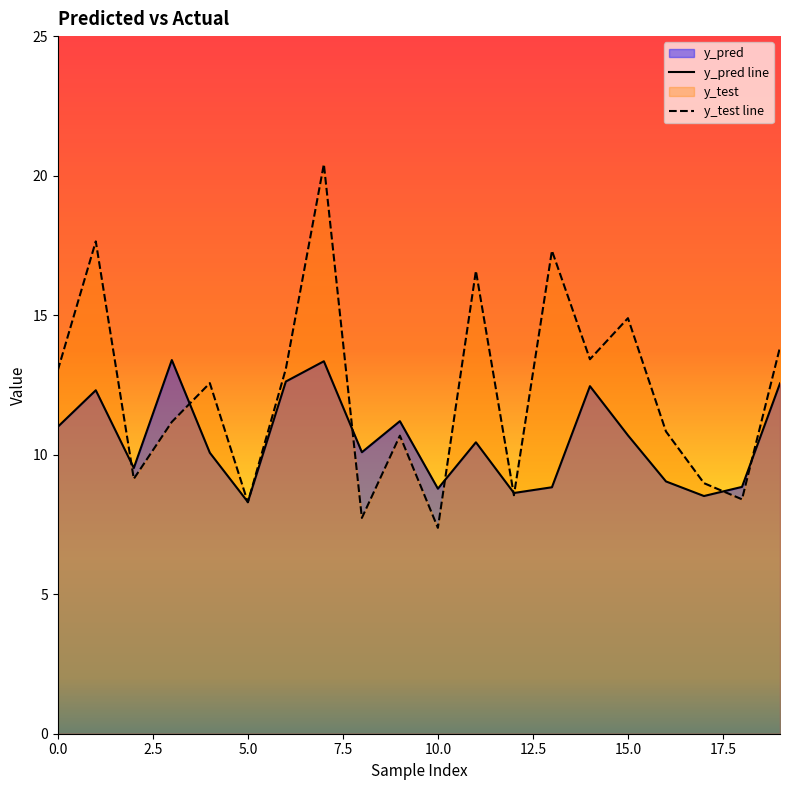

Which category has the lowest value across all series?

10.0